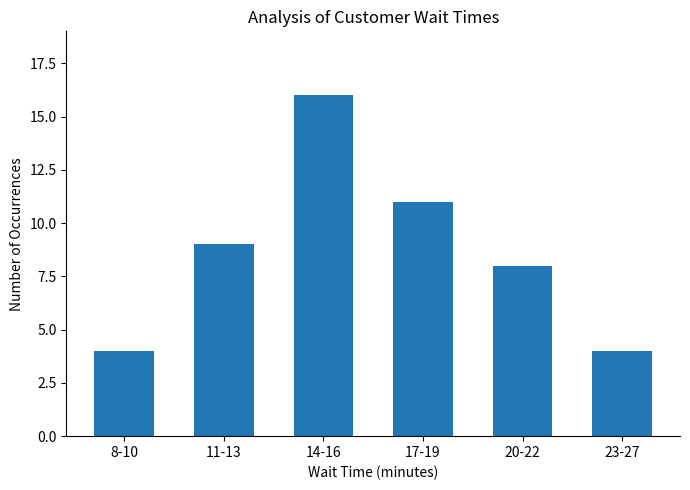

True or false: the data shows 3 at 17-19.

False